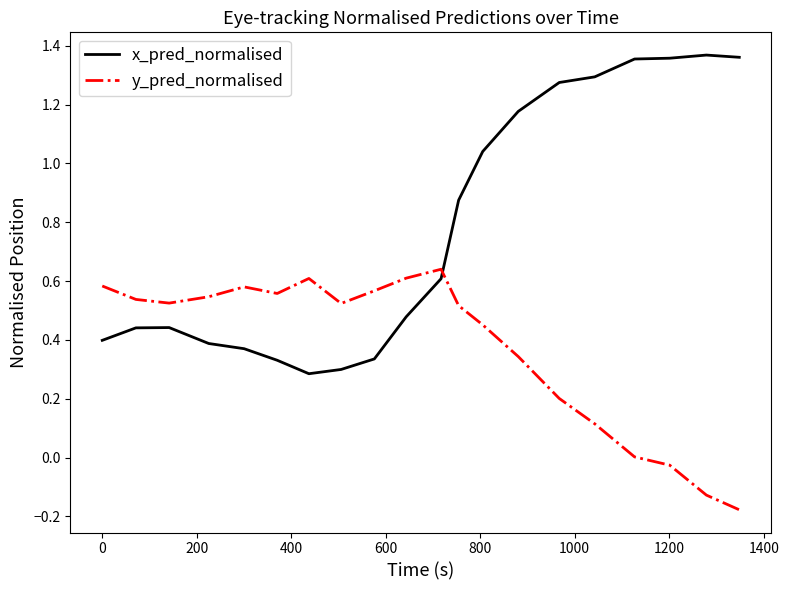

What is the difference between the maximum and minimum values in the y_pred_normalised series?

0.8